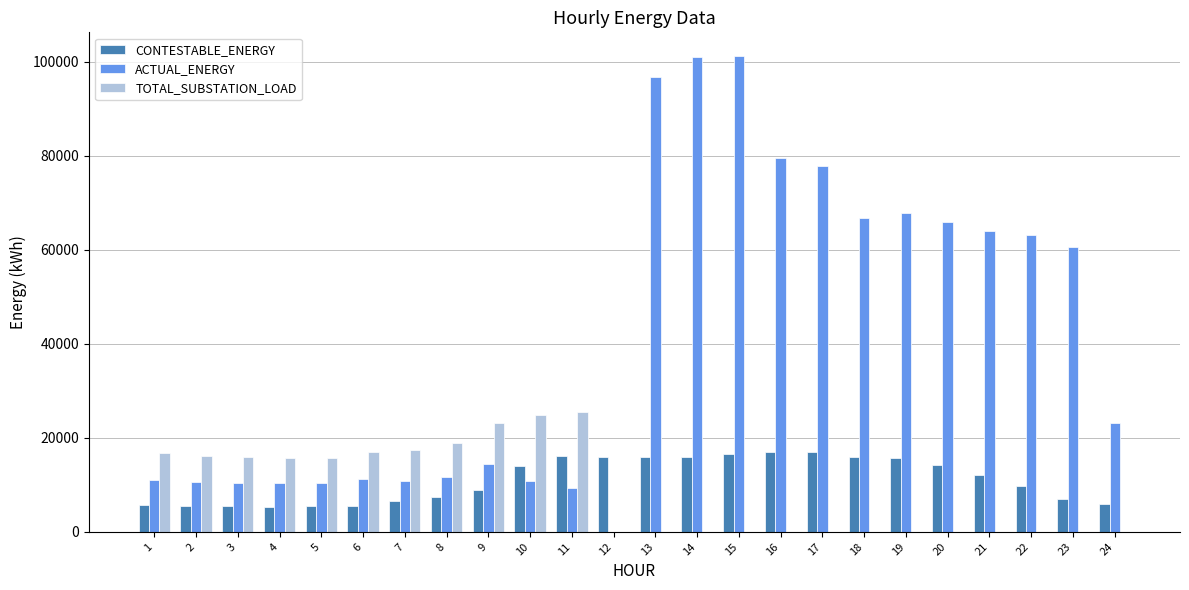

The value of ACTUAL_ENERGY at 10 is 10814.5. True or false?

True